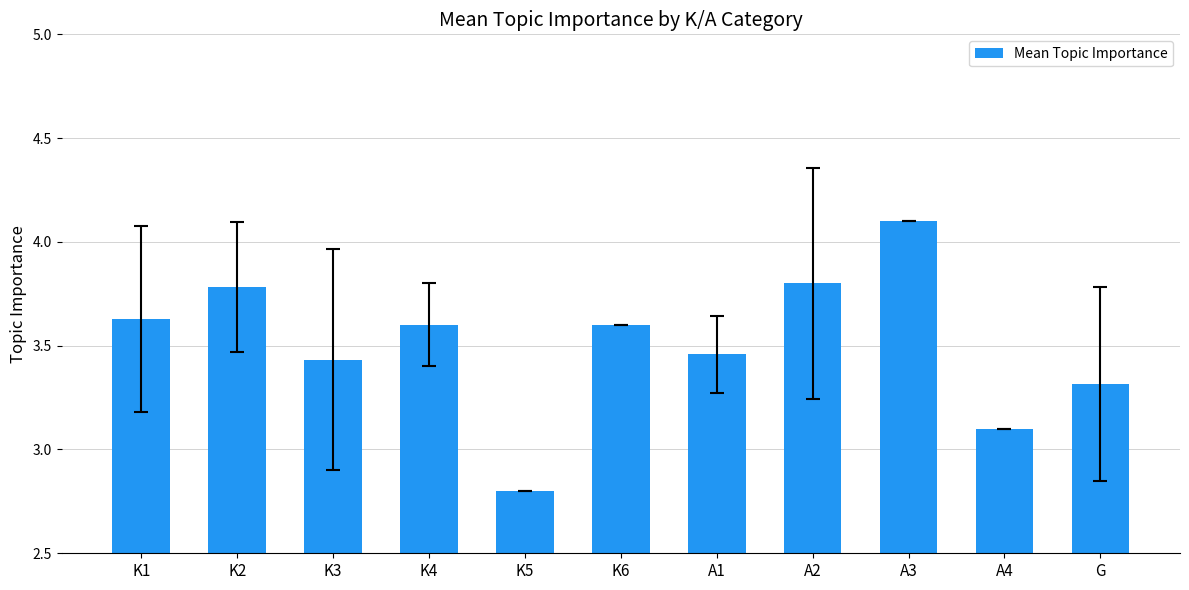

True or false: the data shows 4.5 at K3.

False